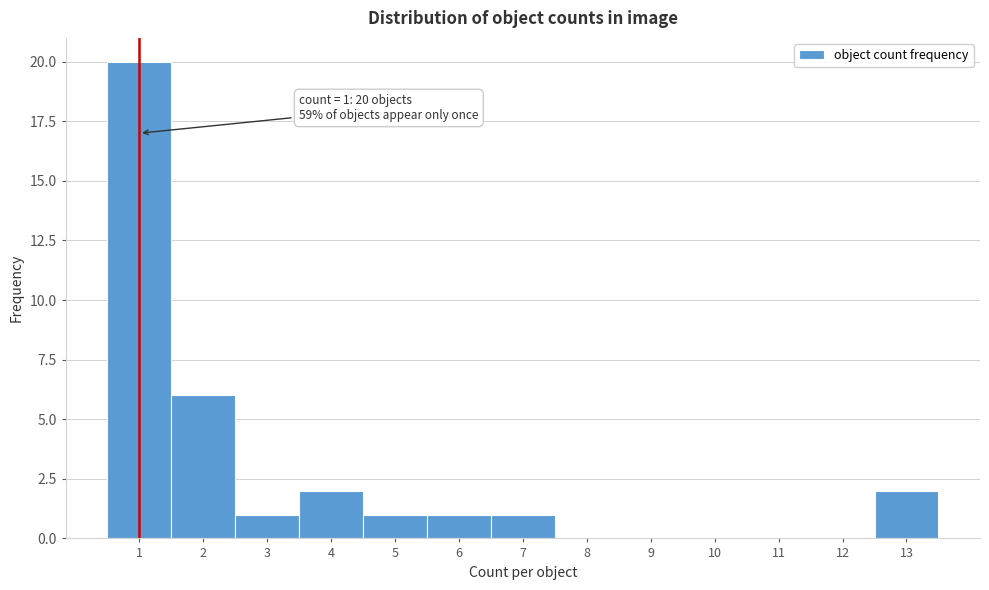

Over which range of the x-axis is the bar tallest?

0.5 to 1.5